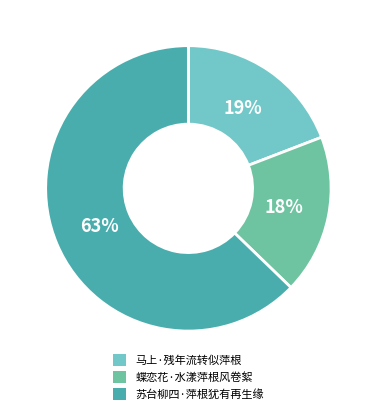

To the nearest percent, what percentage of the pie is 马上·残年流转似萍根?

19%